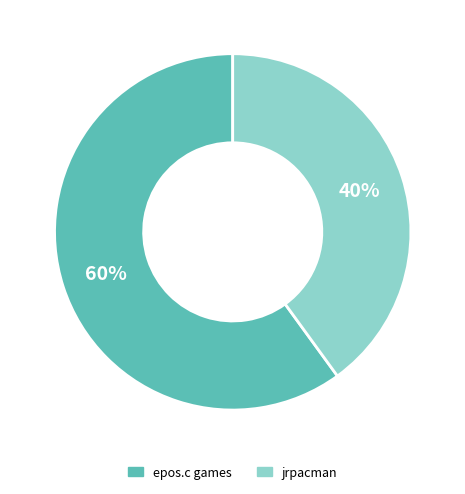

Is there any slice that represents more than half of the pie?

Yes